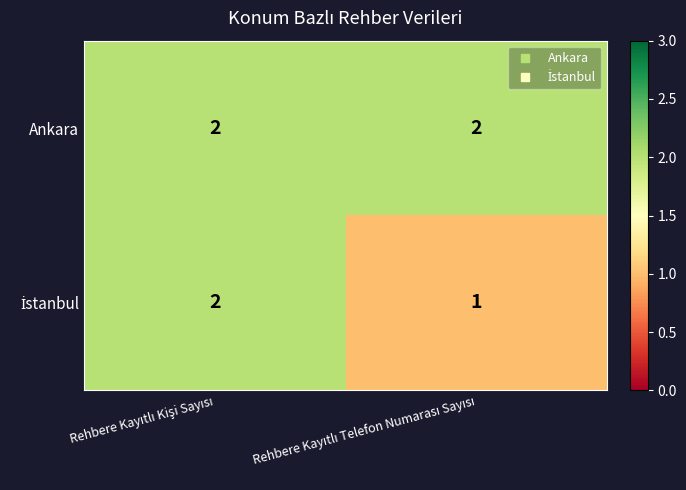

Which series has the largest total across all categories?

Ankara